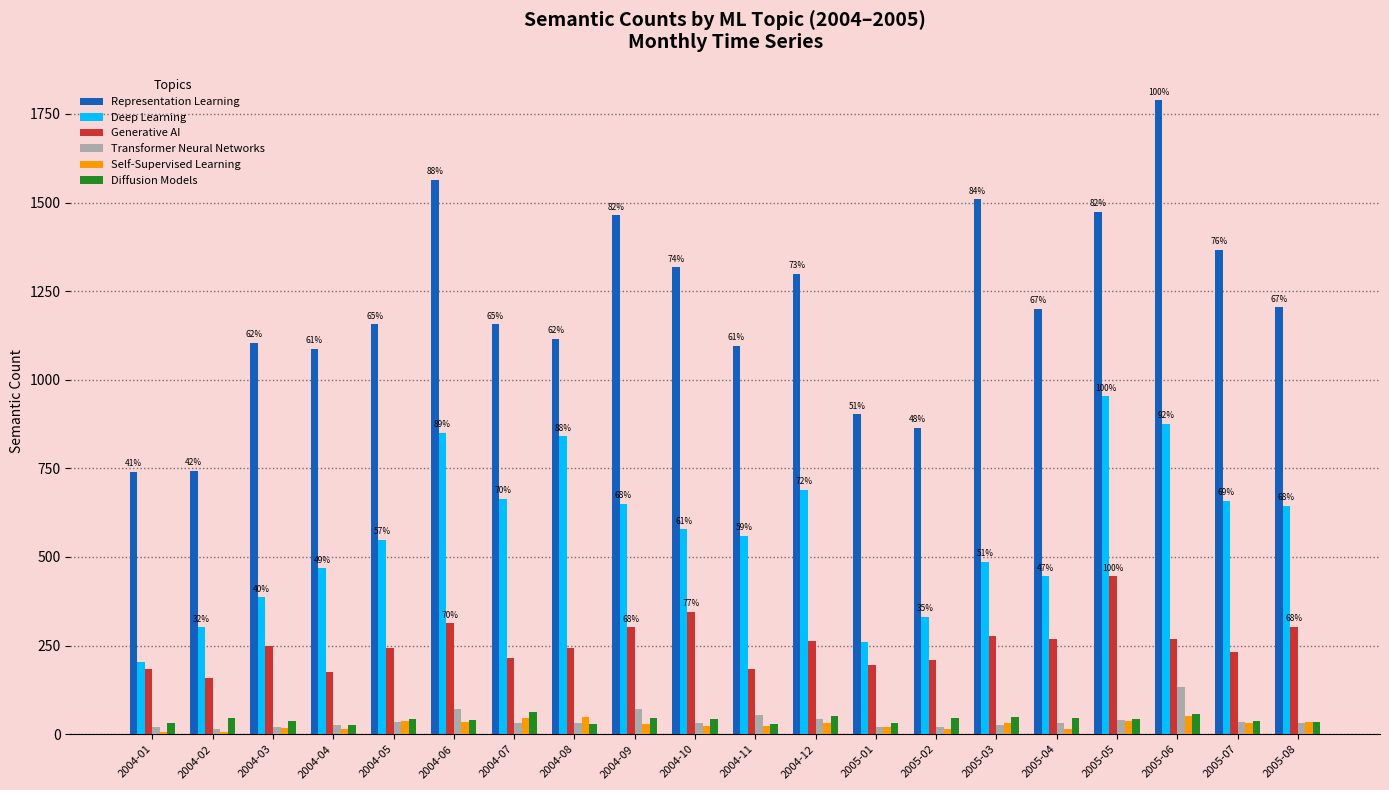

Which series changed the most between 2004-03 and 2005-07?

Deep Learning